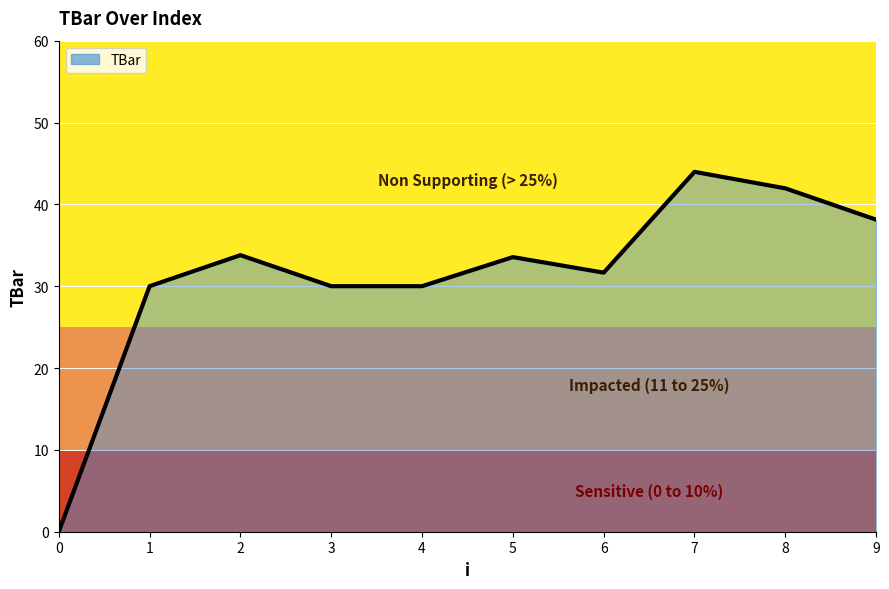

Is it true that the value at 5 is 8.5?

False